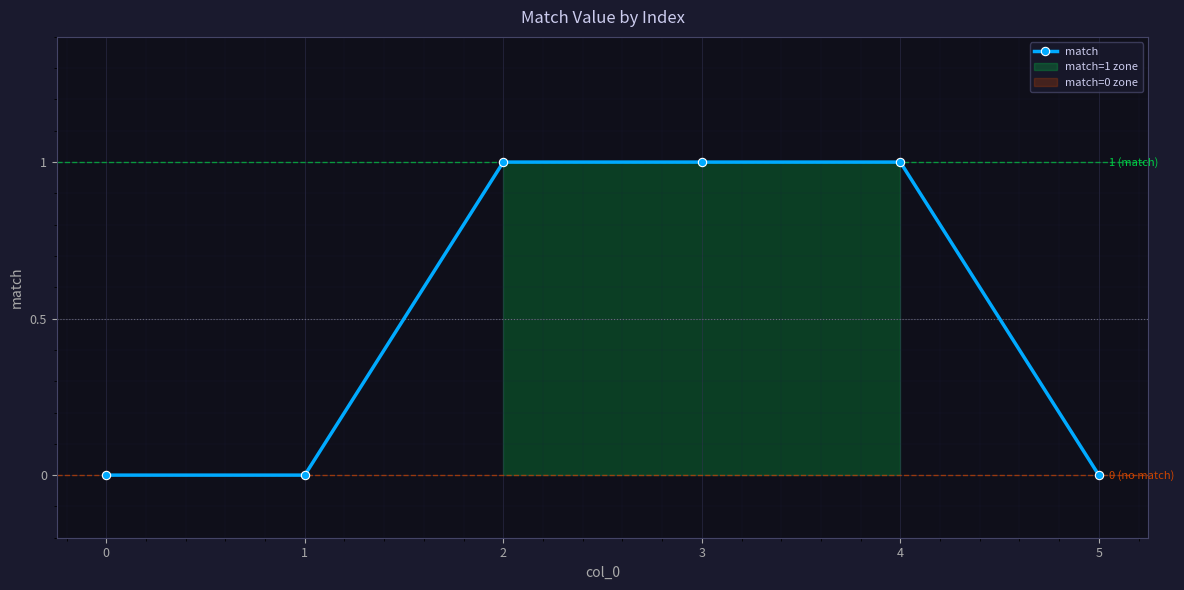

The value at 0 is 0. True or false?

True